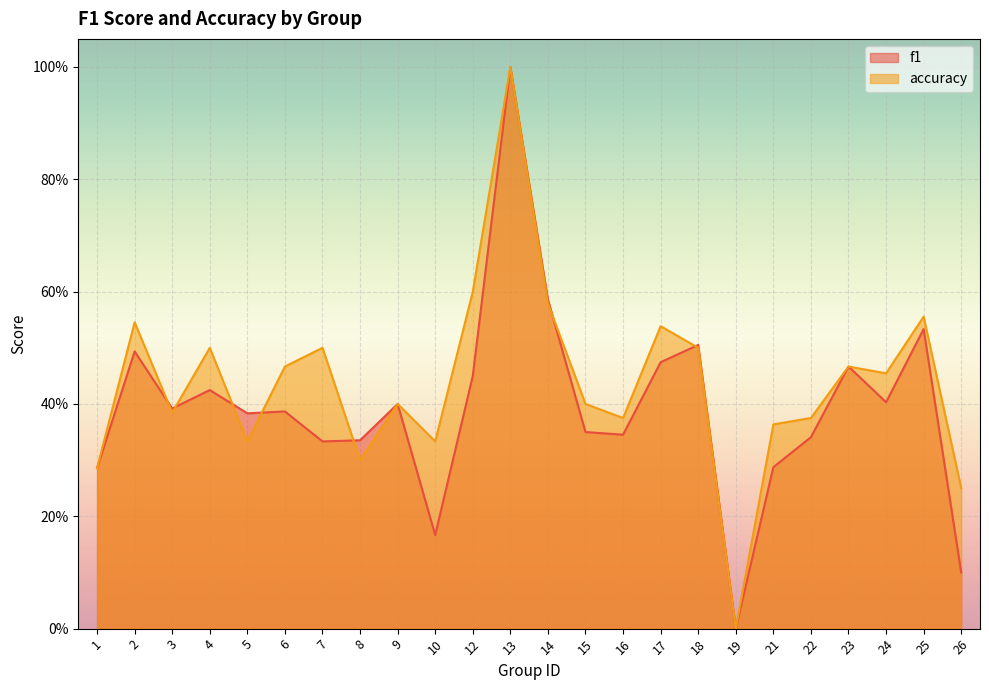

Which series has the largest range (max minus min)?

f1